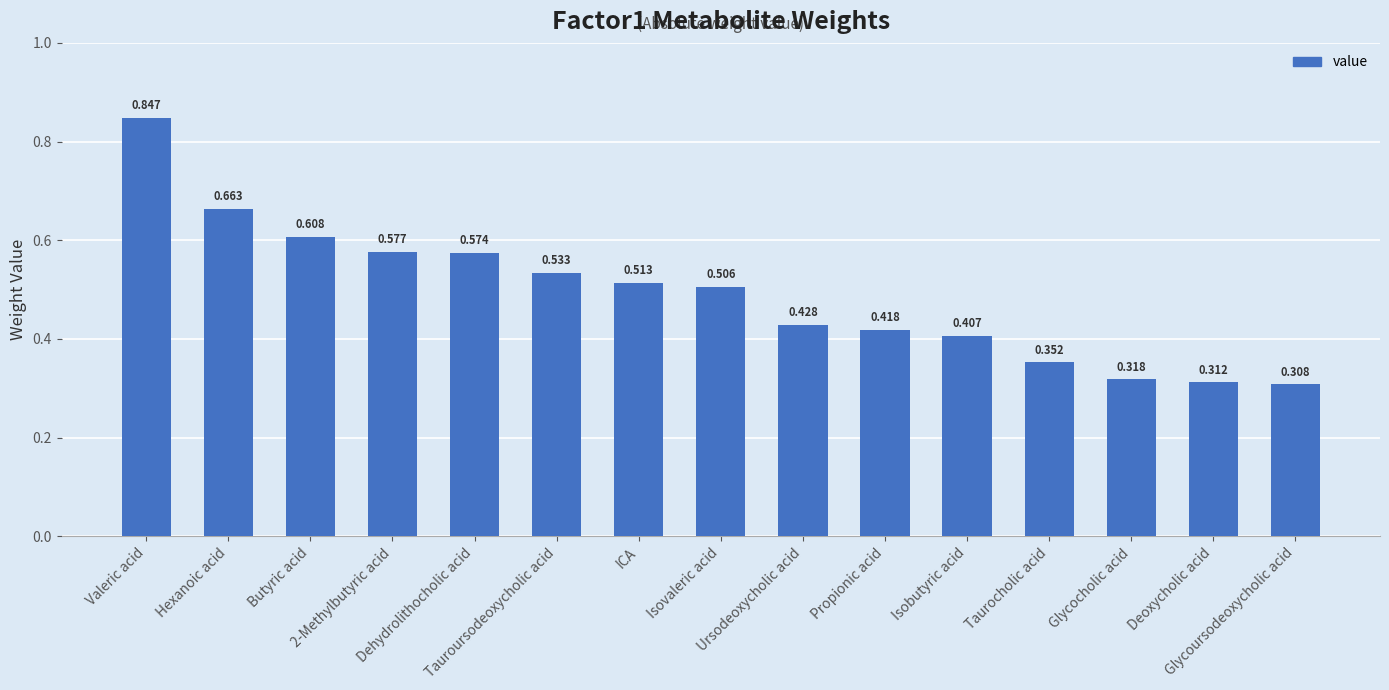

What is the label of the 9th bar from the left?

Ursodeoxycholic acid